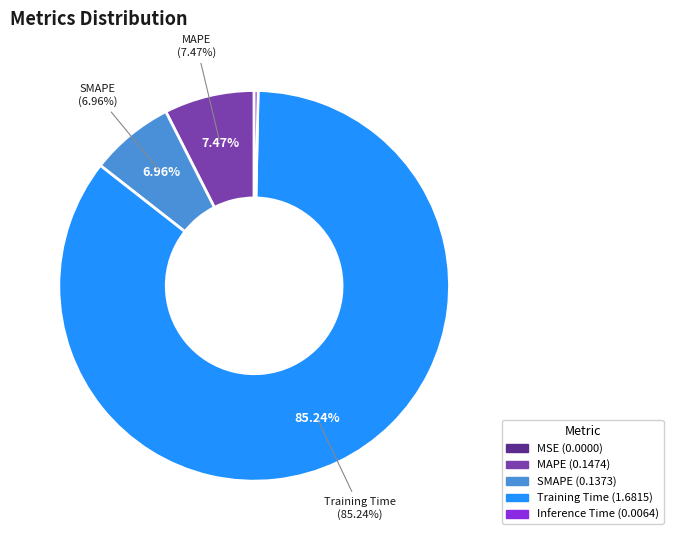

Is it true that Inference Time is 0% of the pie?

True